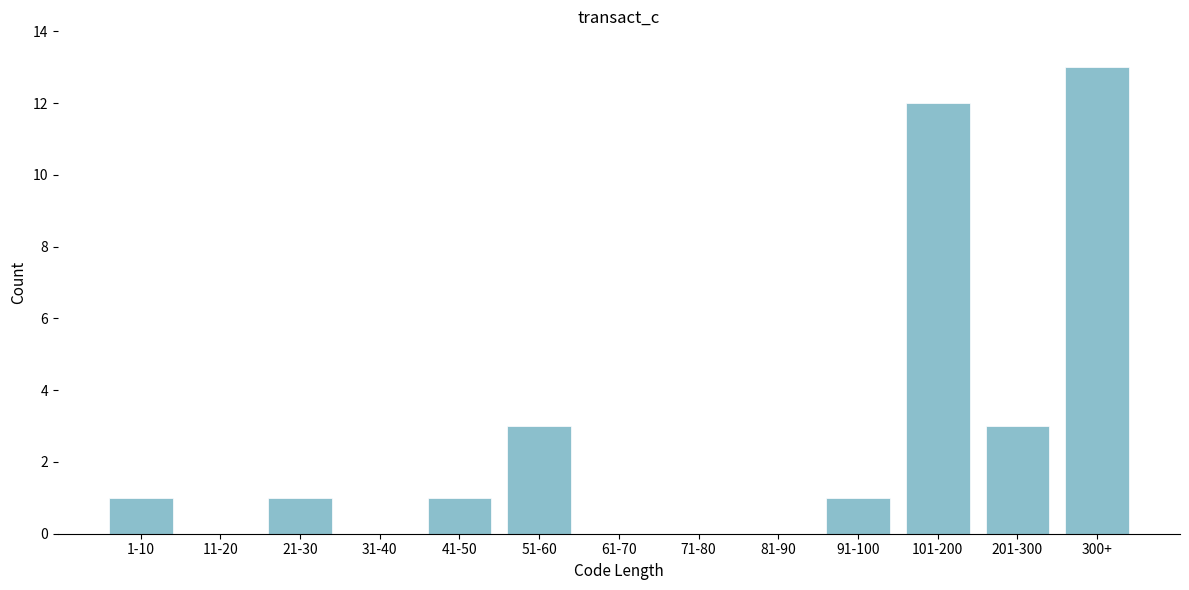

Reading left to right, extract all data points from this chart.

1-10=1	11-20=0	21-30=1	31-40=0	41-50=1	51-60=3	61-70=0	71-80=0	81-90=0	91-100=1	101-200=12	201-300=3	300+=13